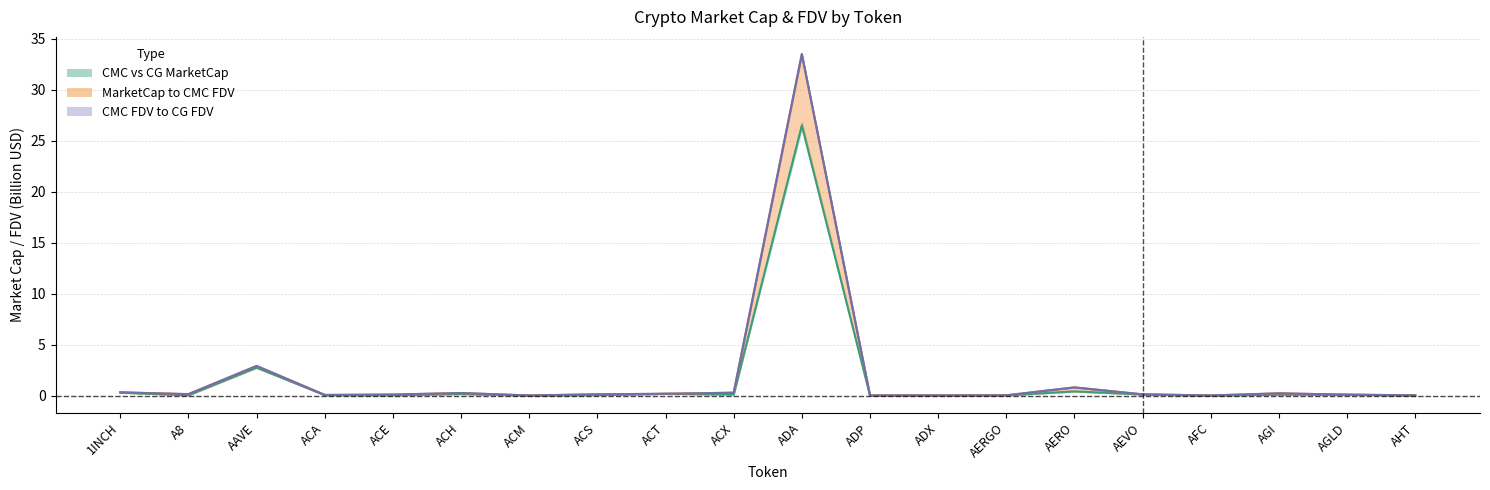

True or false: CMC FDV and CG FDV cross at least once.

True